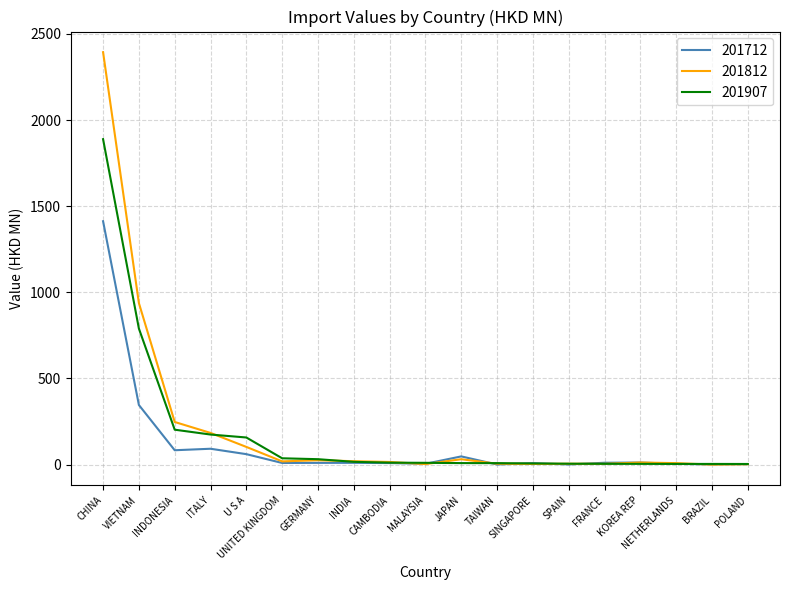

The value of 201712 at INDONESIA is 83.4. True or false?

True